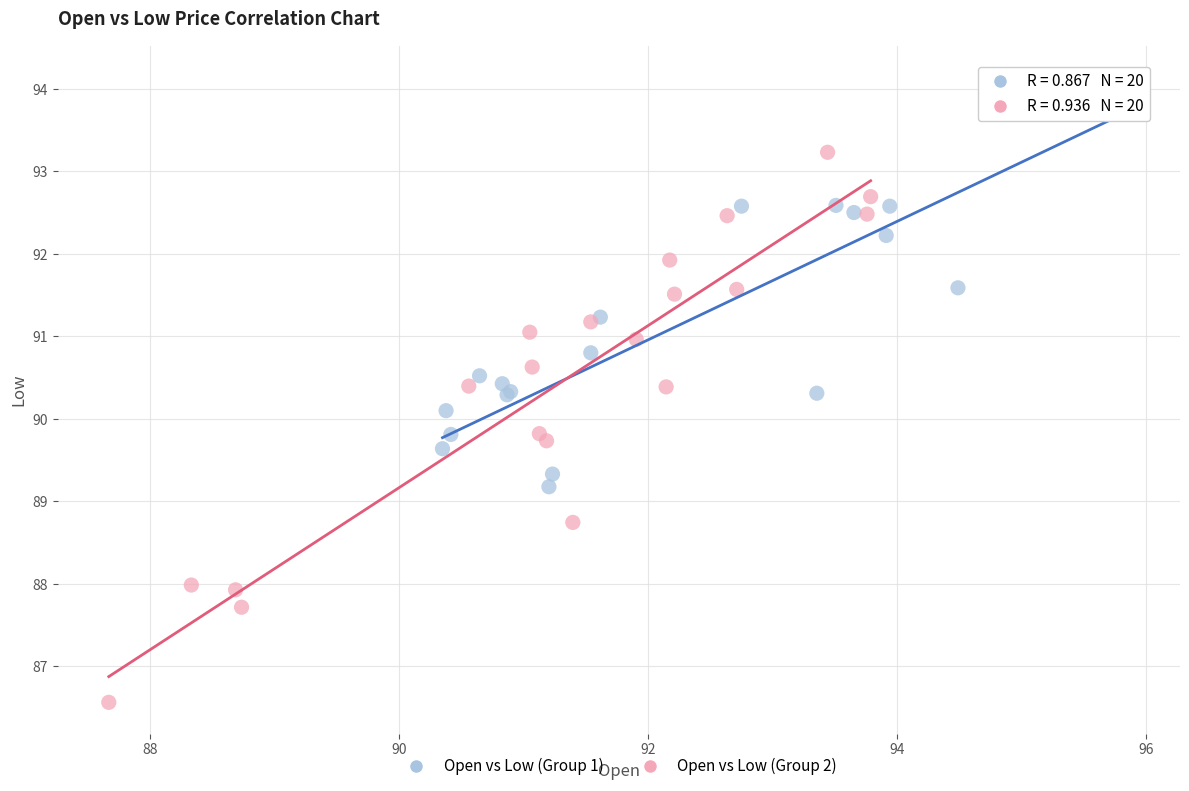

Which series contains the lowest Y value?

Open vs Low (Group 2)